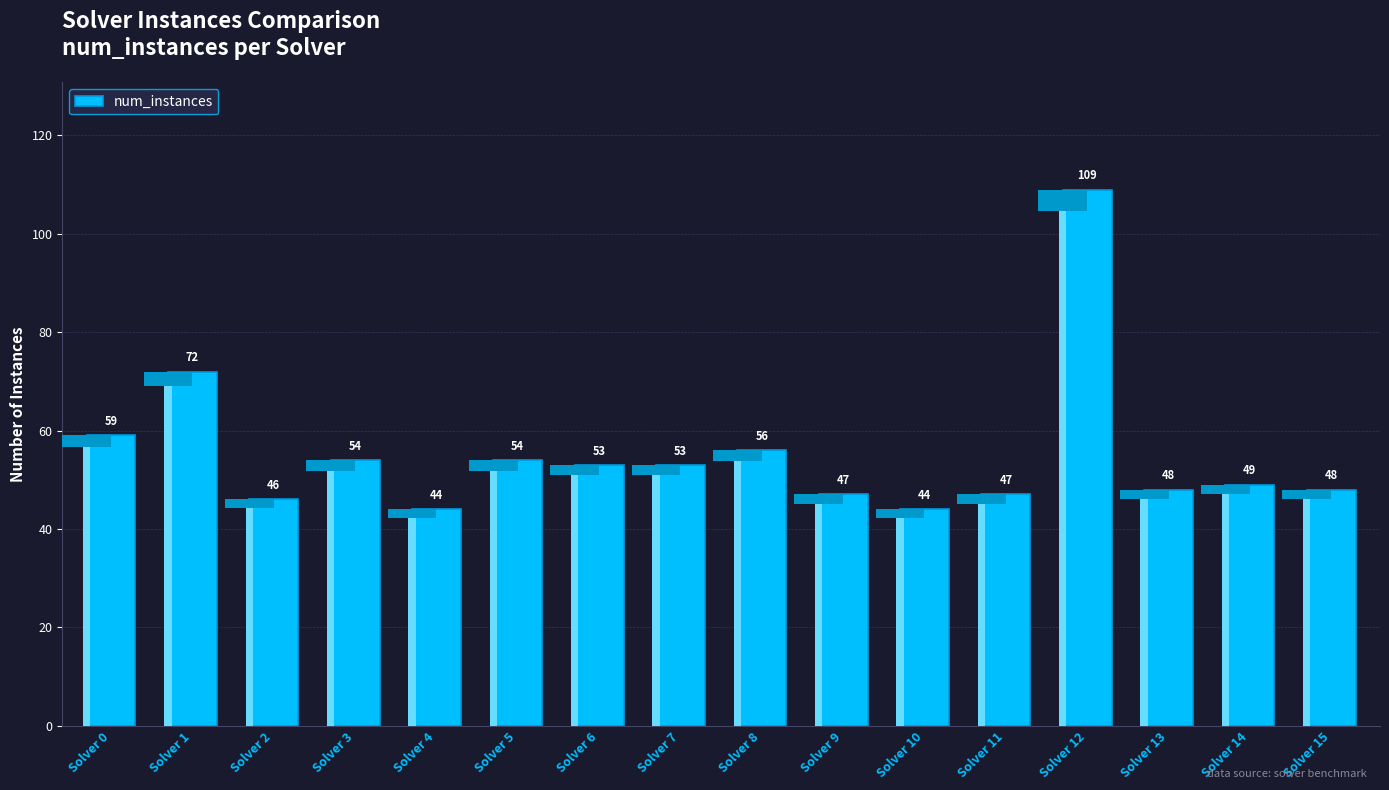

Which has a higher value, Solver 3 or Solver 15?

Solver 3